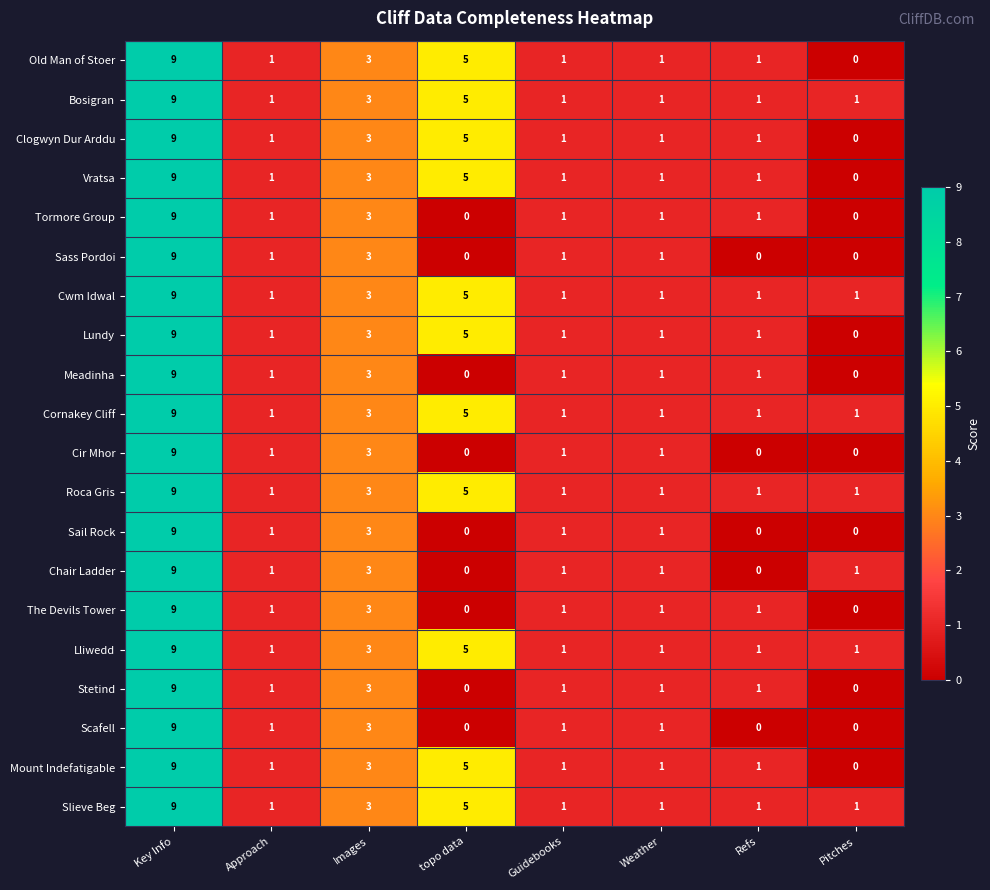

True or false: Slieve Beg has a value of 3 at Images.

True